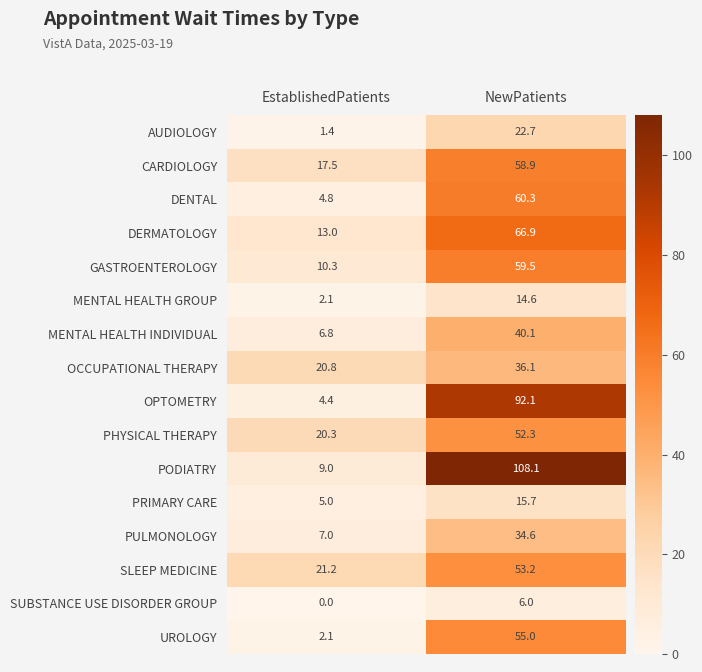

What is the approximate value of PHYSICAL THERAPY at NewPatients?

52.3